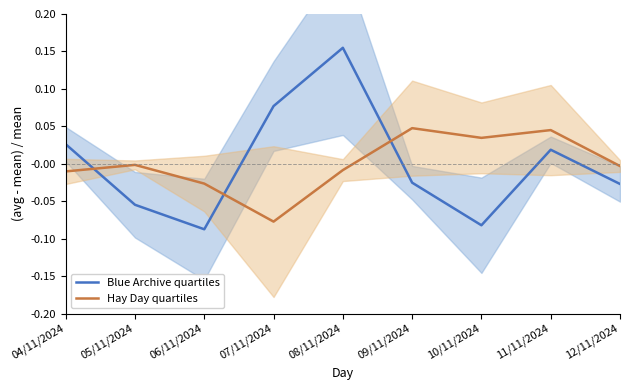

The Hay Day quartiles series shows -0.0 at 12/11/2024. True or false?

True